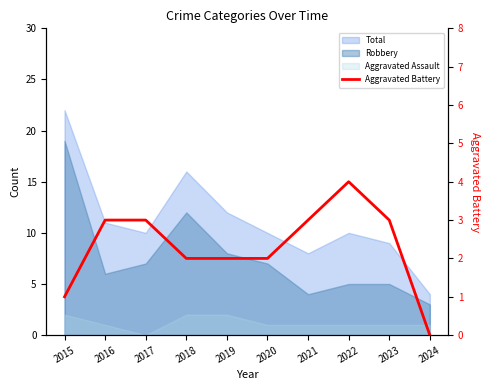

How many values are above zero?

9